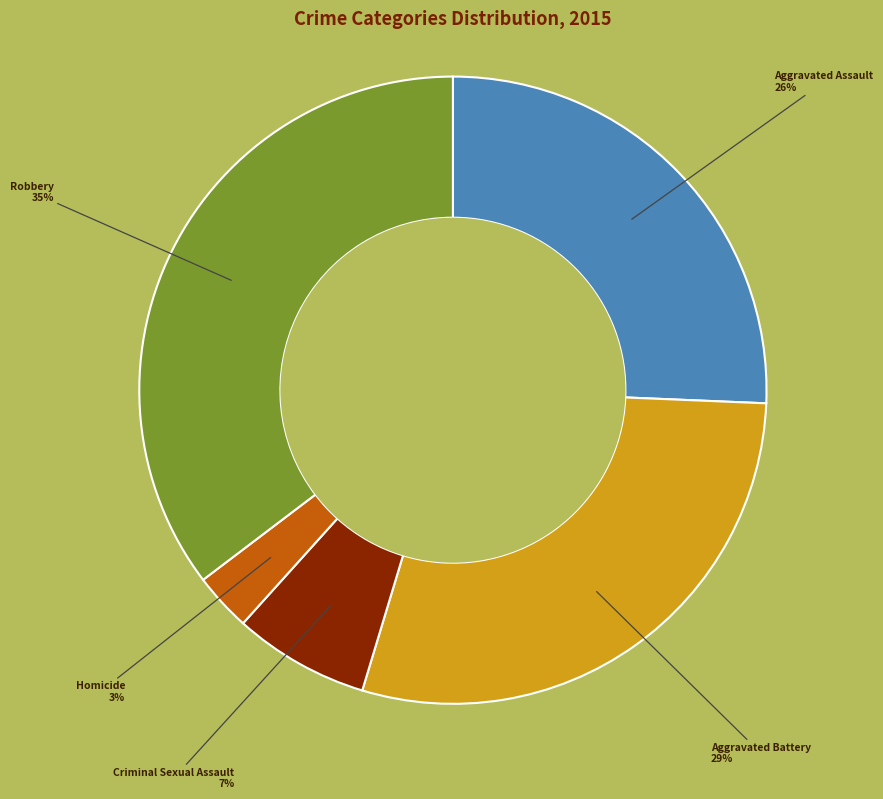

Is there any slice that represents more than half of the pie?

No